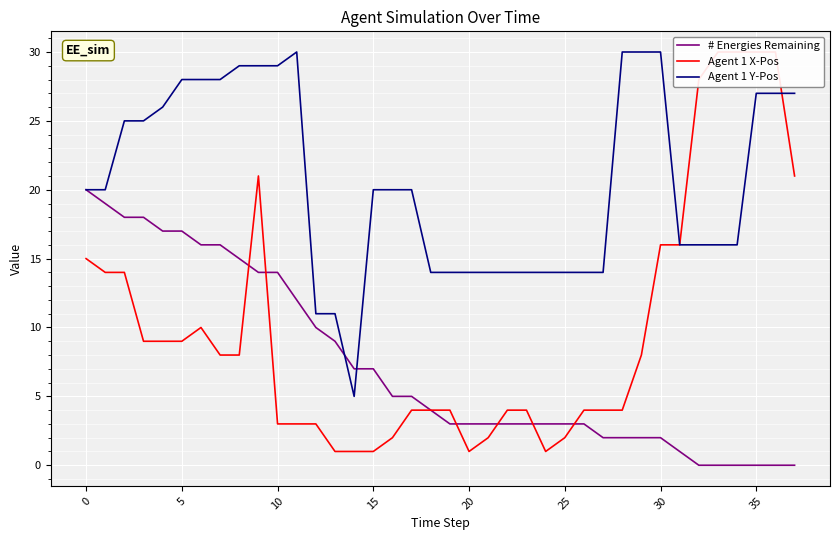

Reading left to right, extract all data points from this chart.

# Energies Remaining: 20	19	18	18	17	17	16	16	15	14	14	12	10	9	7	7	5	5	4	3	3	3	3	3	3	3	3	2	2	2	2	1	0	0	0	0	0	0
Agent 1 X-Pos: 15	14	14	9	9	9	10	8	8	21	3	3	3	1	1	1	2	4	4	4	1	2	4	4	1	2	4	4	4	8	16	16	28	30	30	30	30	21
Agent 1 Y-Pos: 20	20	25	25	26	28	28	28	29	29	29	30	11	11	5	20	20	20	14	14	14	14	14	14	14	14	14	14	30	30	30	16	16	16	16	27	27	27